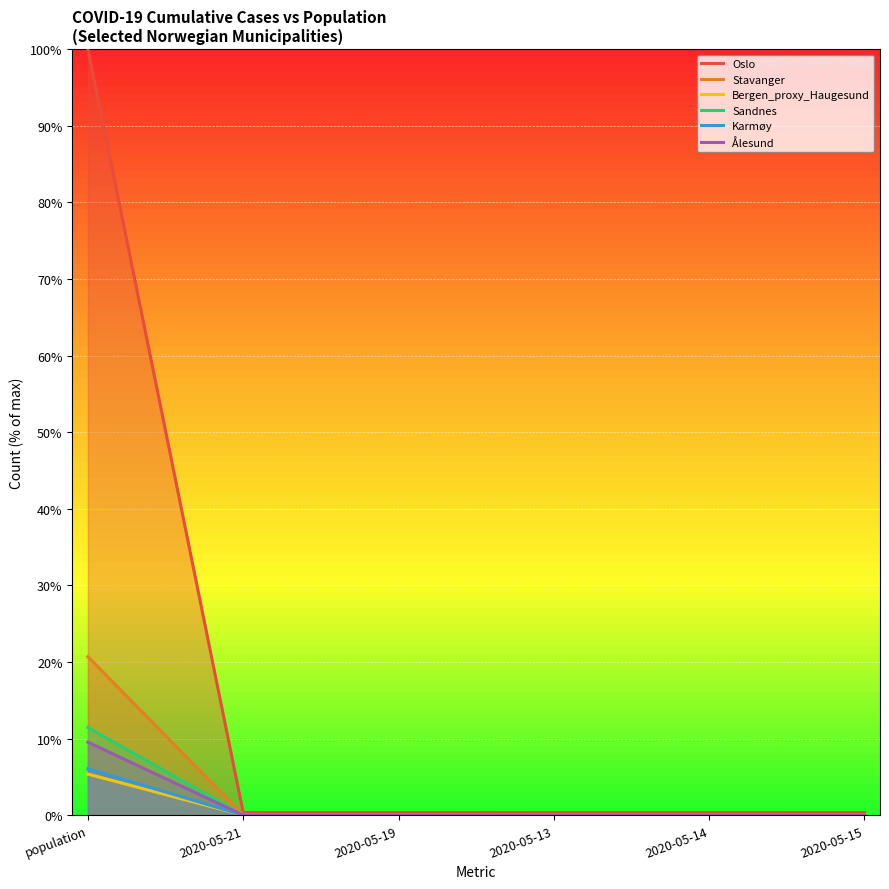

True or false: Sandnes and Oslo cross at least once.

False